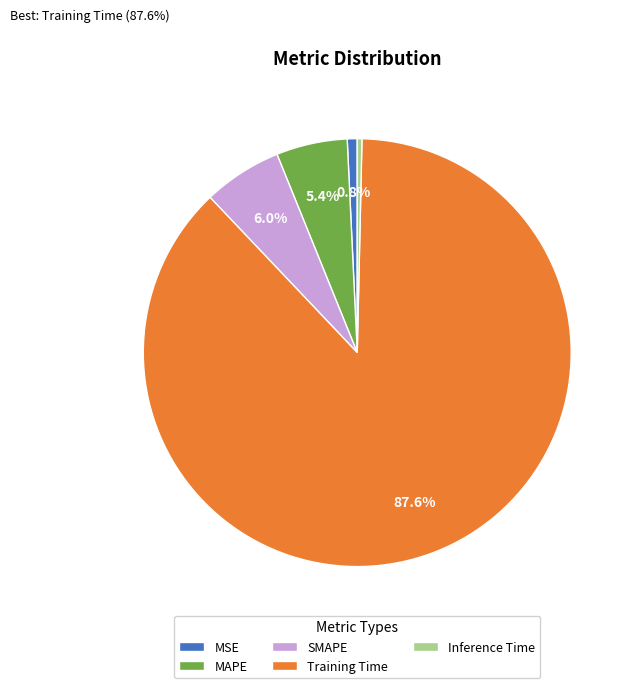

Combined, do Inference Time and MSE account for over 50%?

No